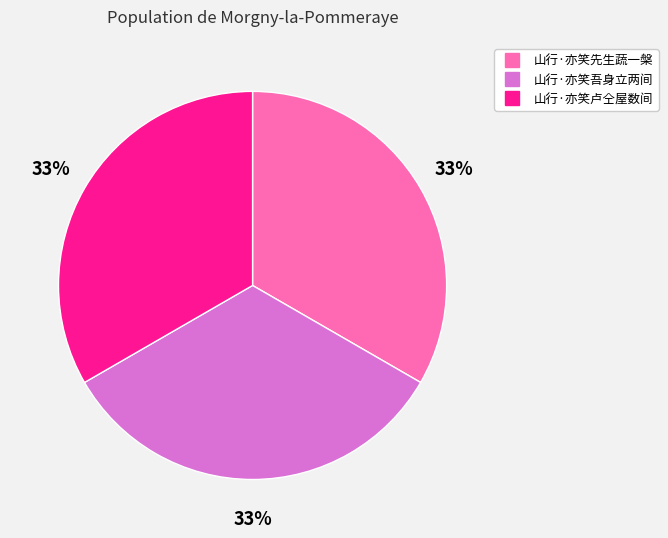

The 山行·亦笑卢仝屋数间 slice represents 41% of the pie. True or false?

False